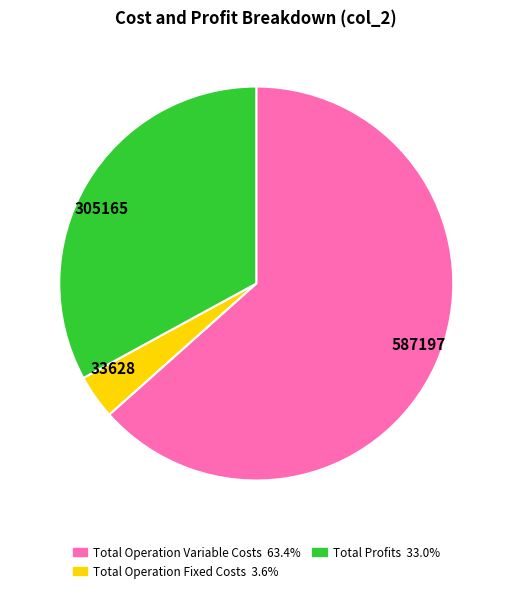

Does any single category account for the majority?

Yes